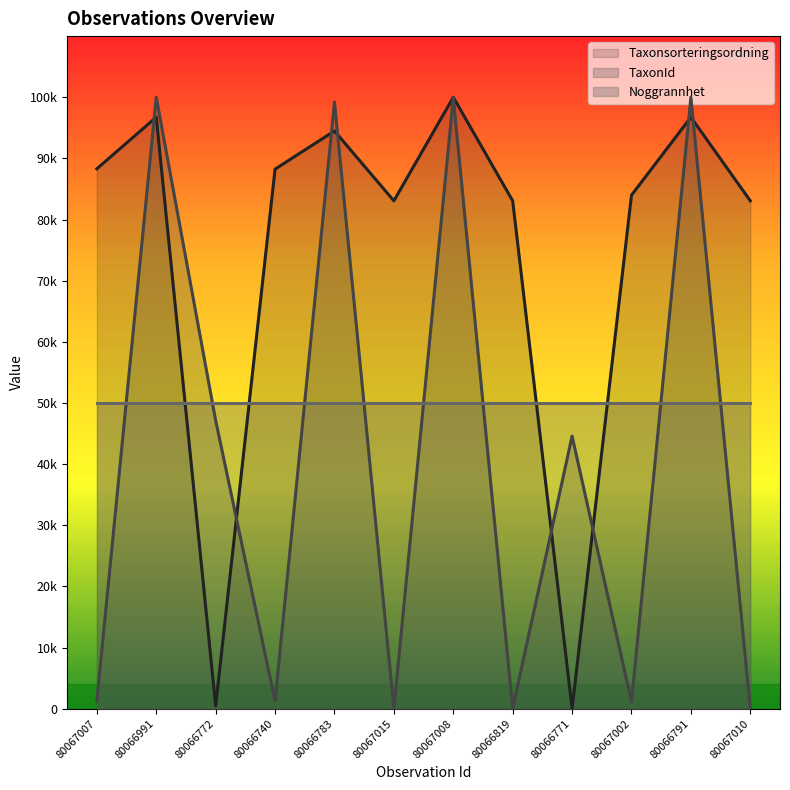

Is the value of Taxonsorteringsordning at 80066771 greater than the value of TaxonId at 80066819?

No